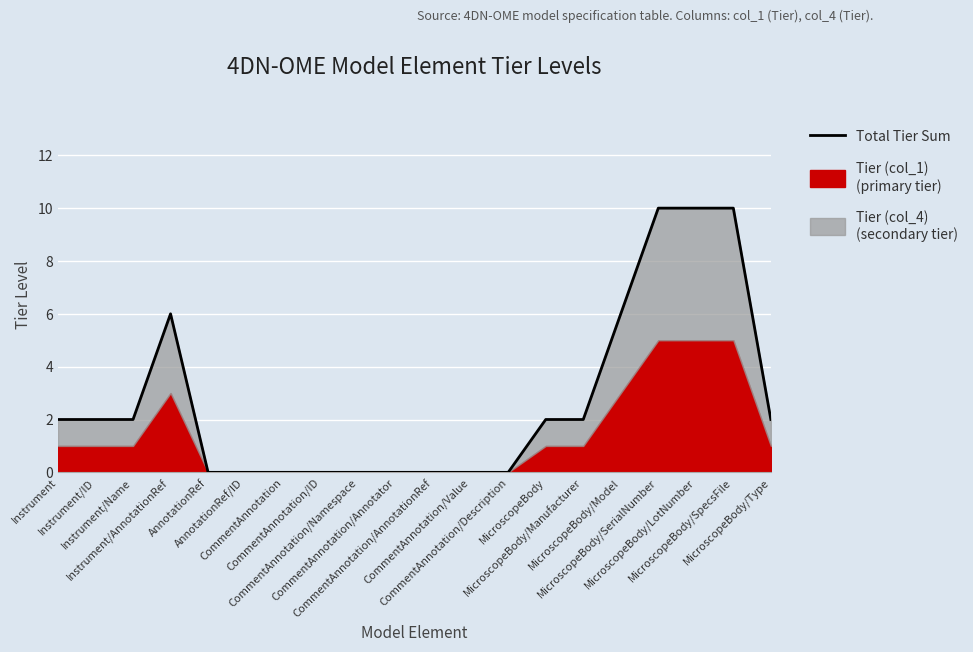

Read the value at MicroscopeBody/SpecsFile.

10